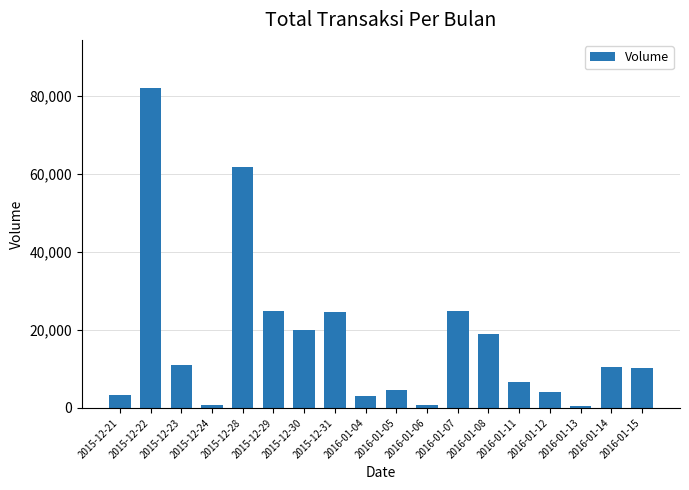

What is the difference between the maximum and second lowest values?

81300